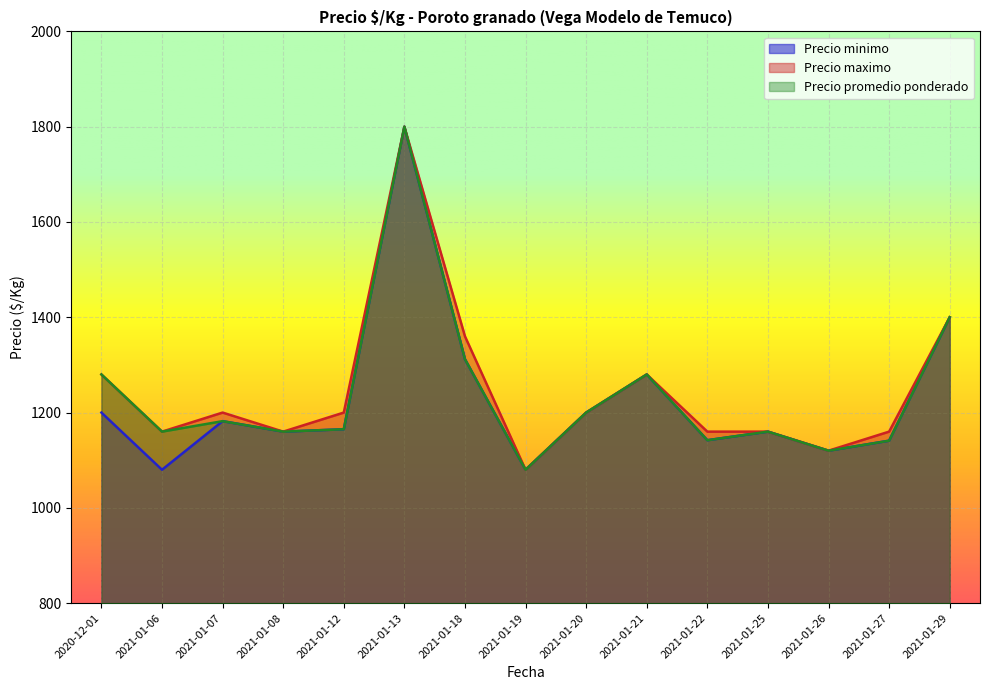

List the series in order of their peak value, highest first.

Precio minimo, Precio maximo, Precio promedio ponderado